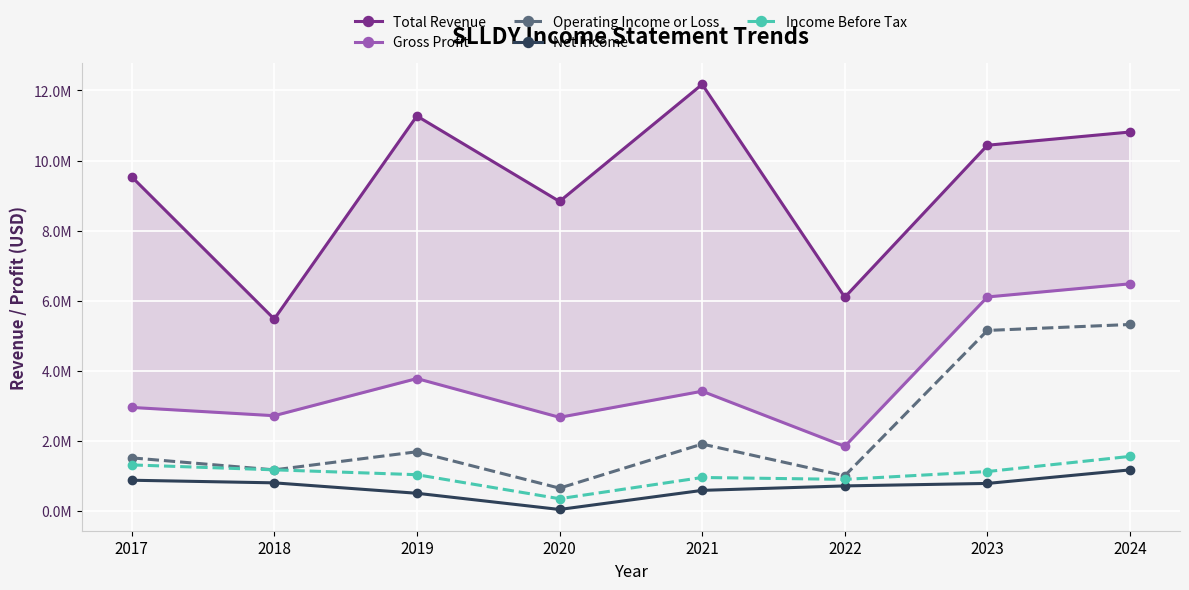

What is the value of the Gross Profit point at the 8th from the left?

6484100